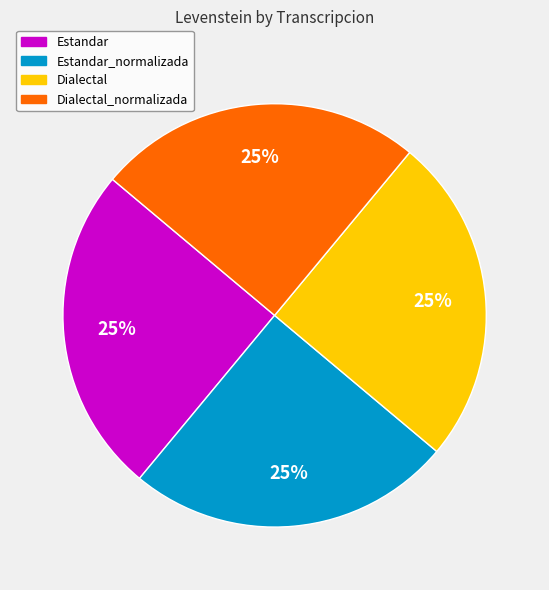

To the nearest percent, what is the average slice percentage?

25%